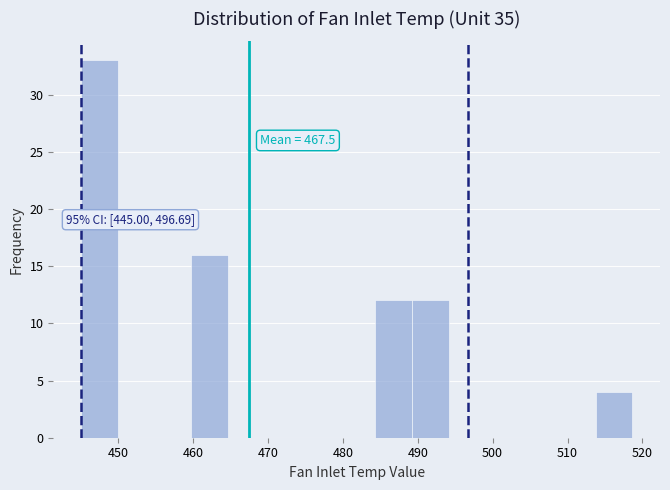

Which range on the x-axis has the tallest bar?

445 to 450